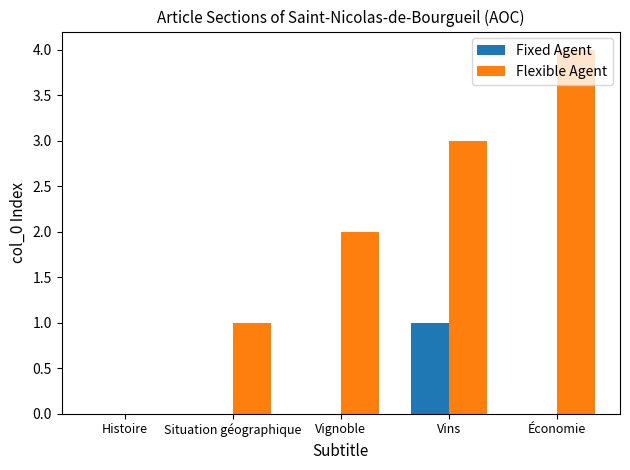

Which label corresponds to the largest value in the chart?

Économie